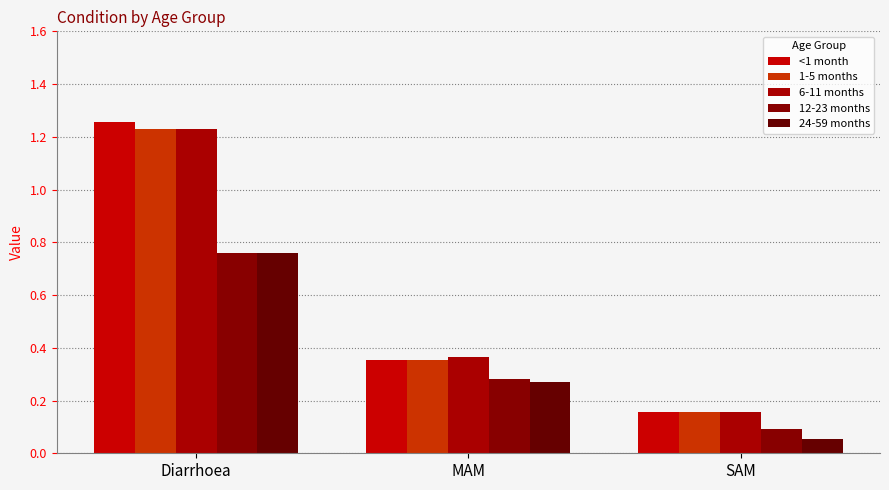

What are all the series names shown in the legend?

<1 month, 1-5 months, 6-11 months, 12-23 months, 24-59 months